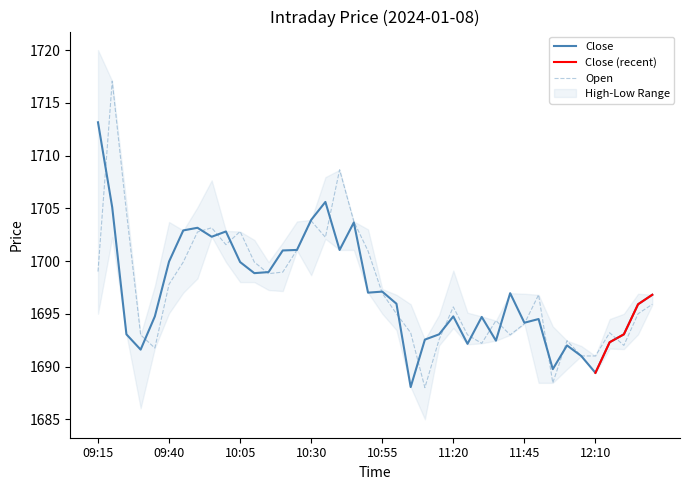

How many categories are shown in the chart?

40